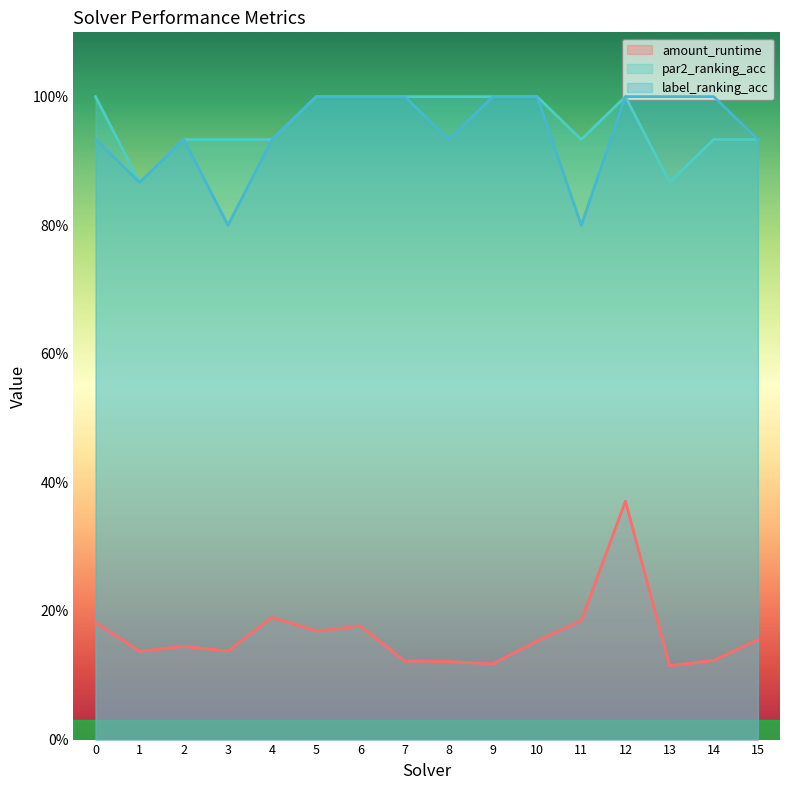

What is the maximum value shown in the chart?

1.0